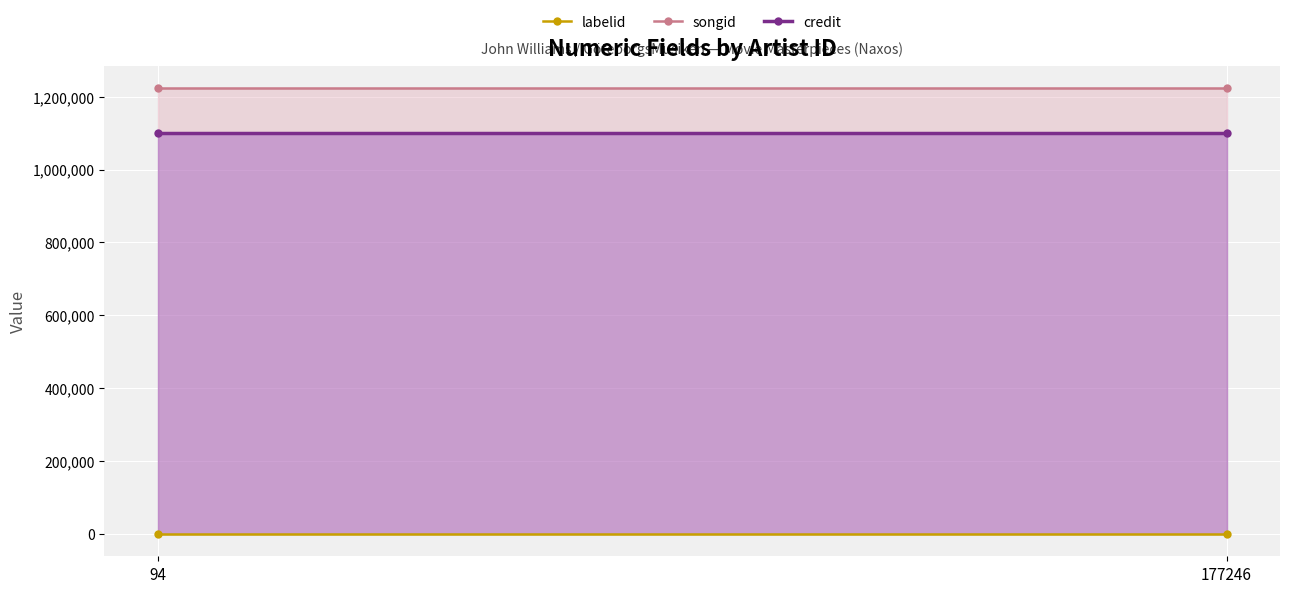

At 94, list the series in order from smallest to largest.

labelid, credit, songid